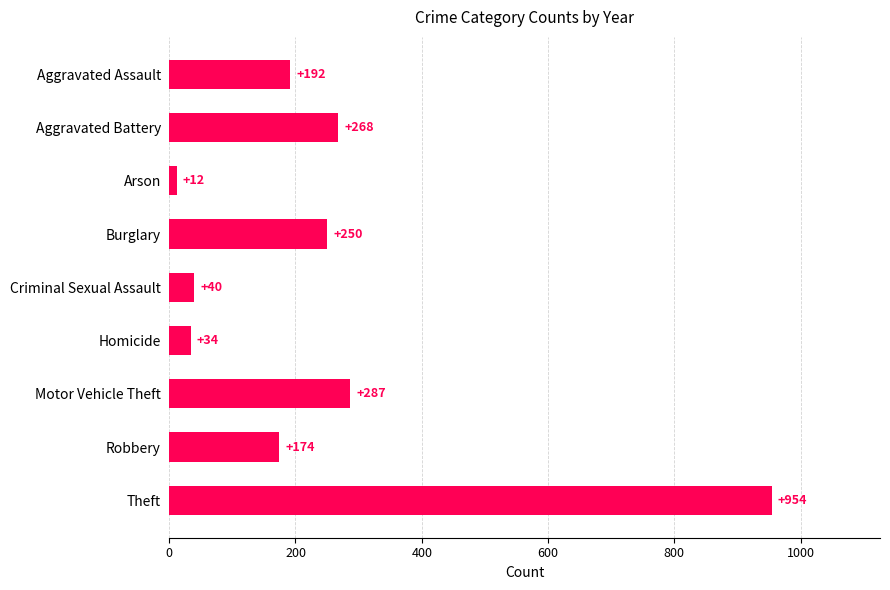

Rank the categories by value from highest to lowest.

Theft, Motor Vehicle Theft, Aggravated Battery, Burglary, Aggravated Assault, Robbery, Criminal Sexual Assault, Homicide, Arson